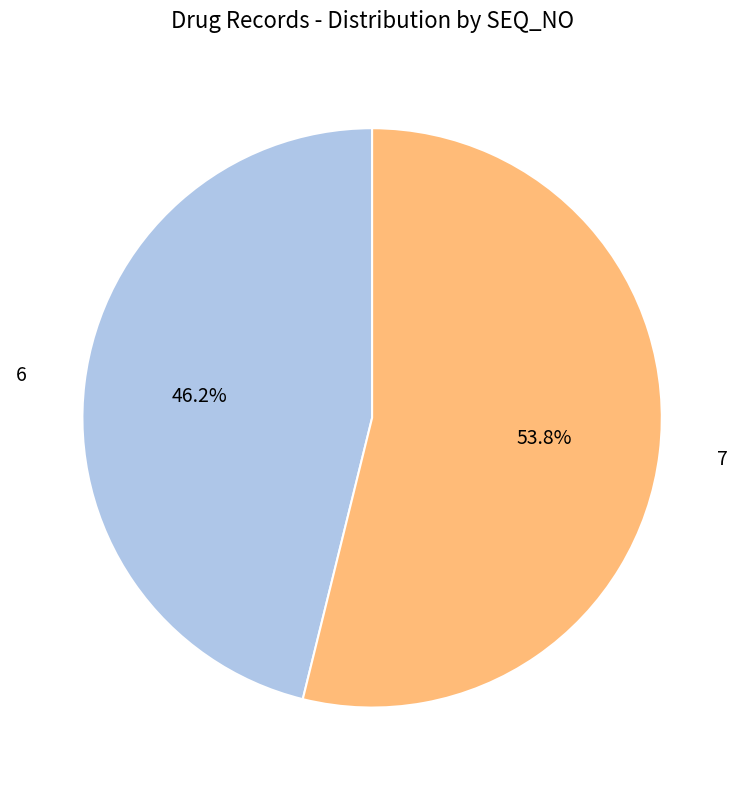

Is there a majority slice in this chart?

Yes